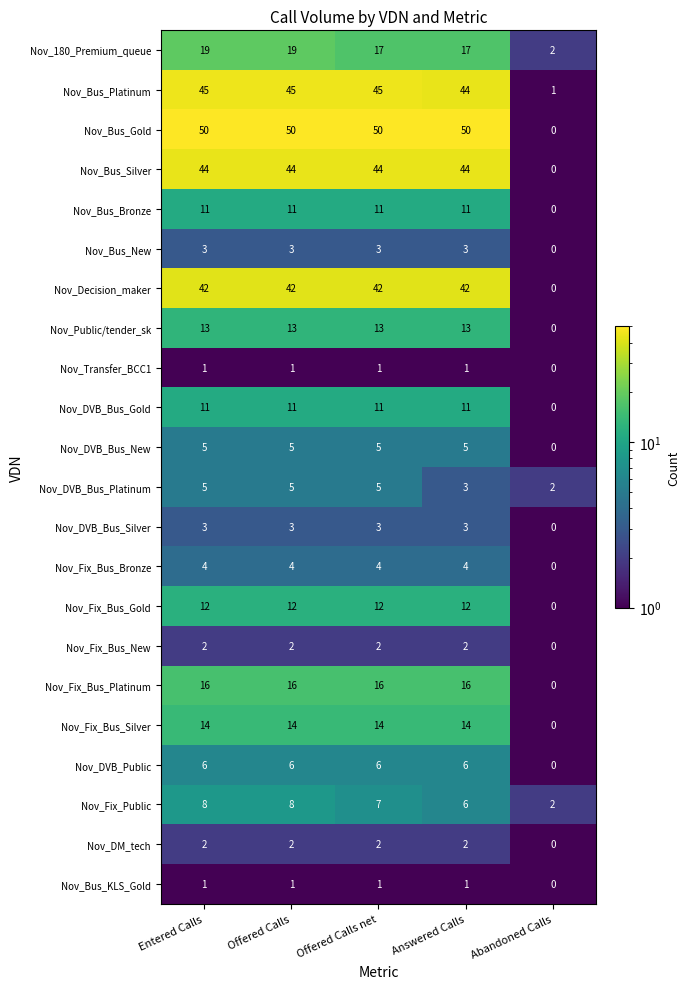

At which category is the sum across all series the highest?

Entered Calls